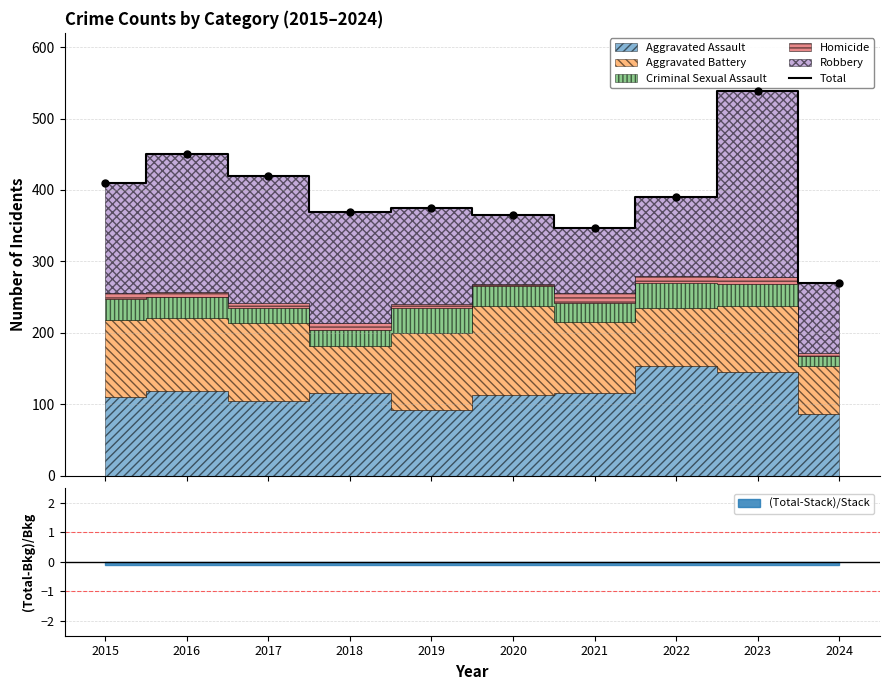

Is it true that the value at 2021 is 346?

True